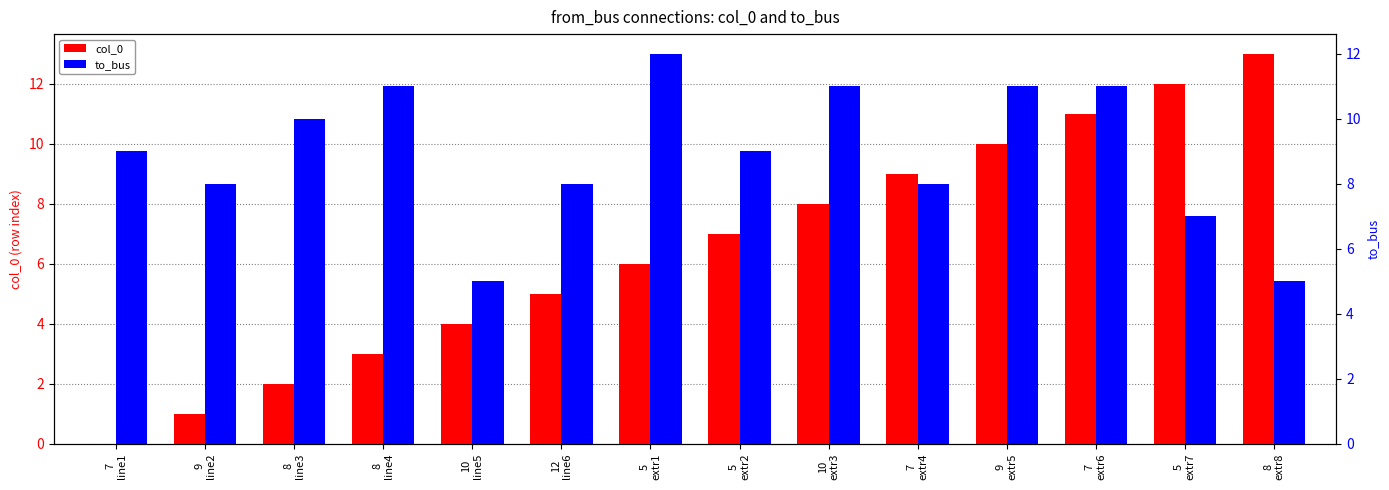

True or false: col_0 has a value of 9 at 7
extr4.

True